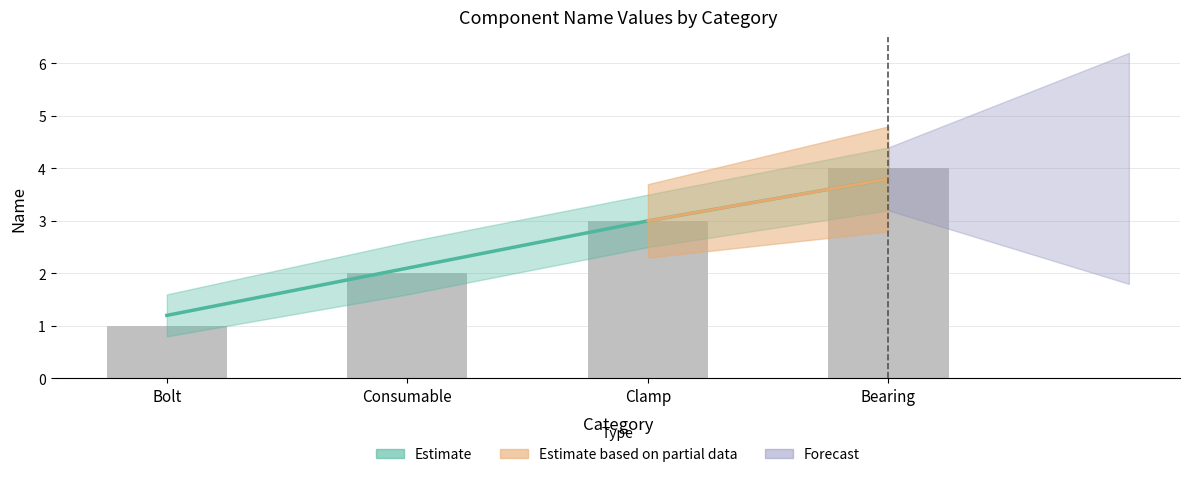

List the labels in order of value, smallest first.

Bolt, Consumable, Clamp, Bearing